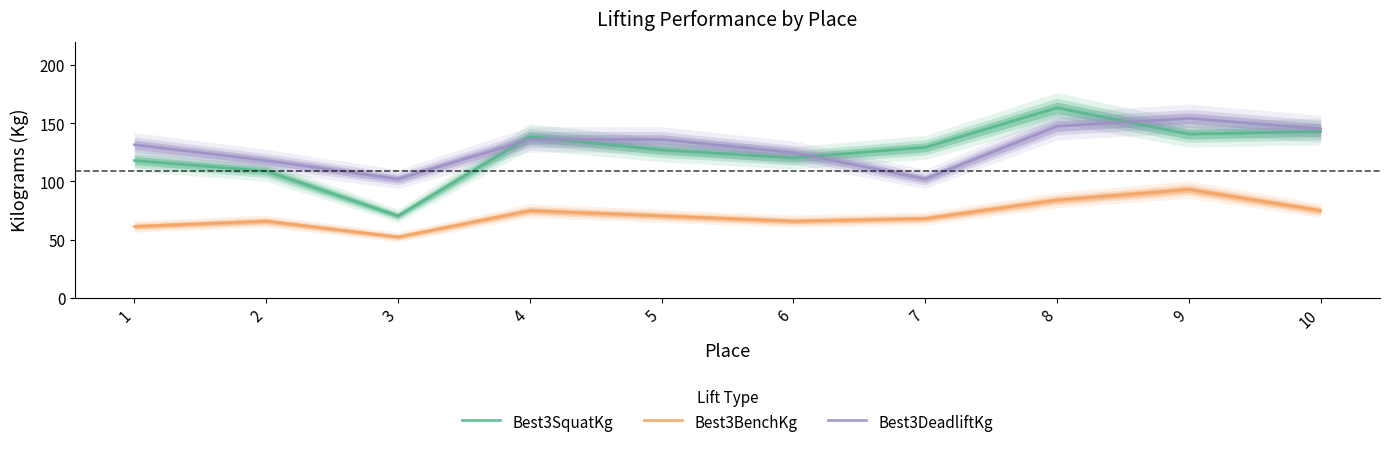

Rank the categories by Best3SquatKg value from lowest to highest.

3, 2, 1, 6, 5, 7, 4, 9, 10, 8